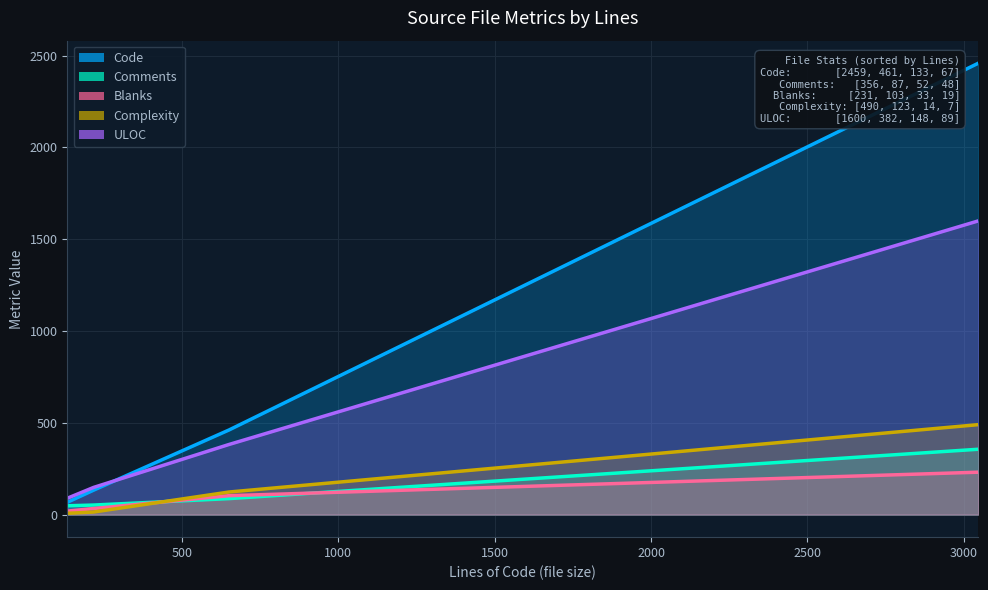

What value does the ULOC series have at ogrkmllayer.cpp, to the nearest 100?

400